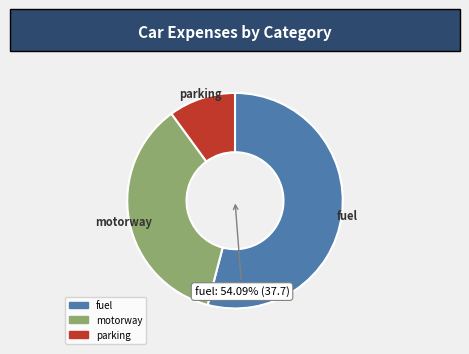

To the nearest percent, what is the difference between the largest and smallest slice percentages?

44%